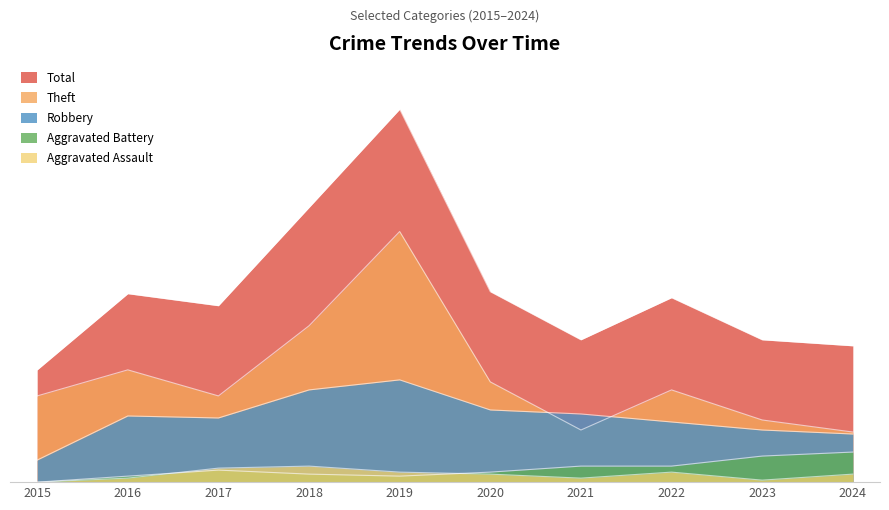

At how many categories does at least one series exceed 0?

10